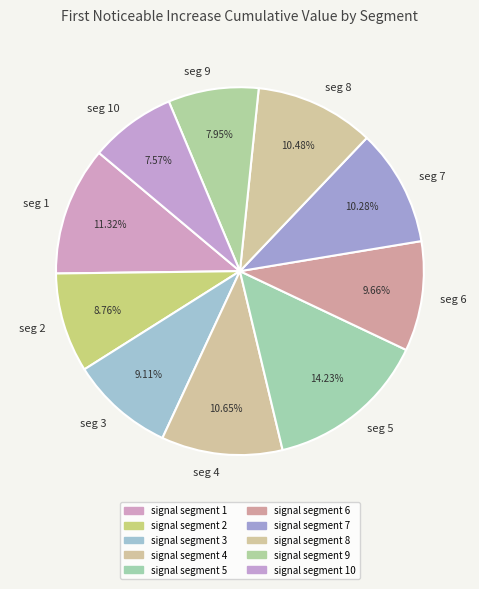

Does seg 3 account for over 50% of the chart?

No